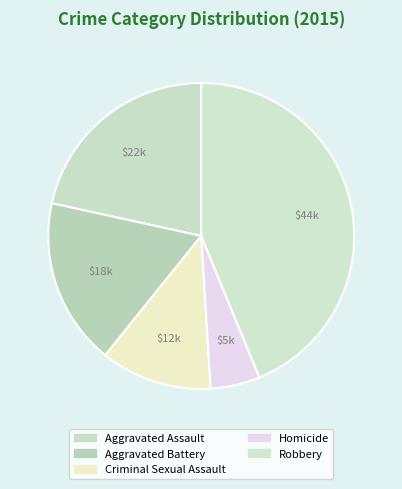

How many segments does this pie chart have?

5